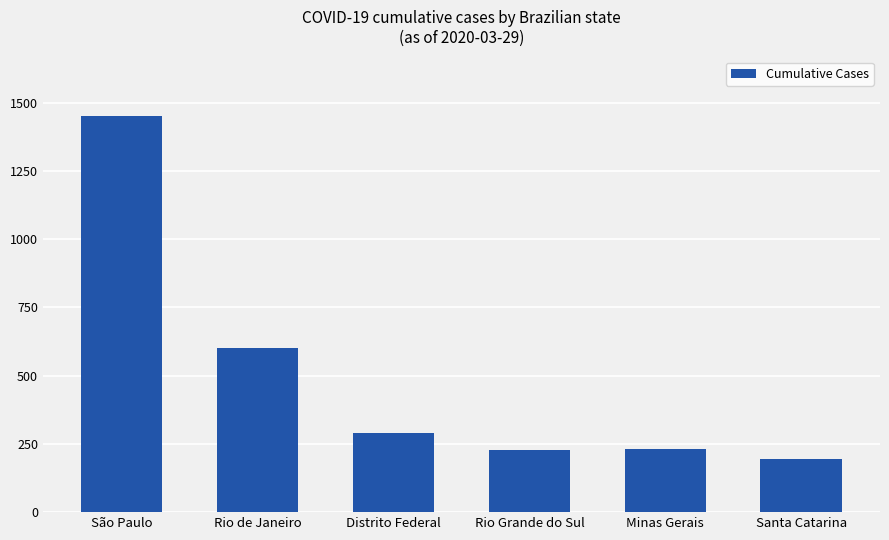

What position from the left is Minas Gerais?

5